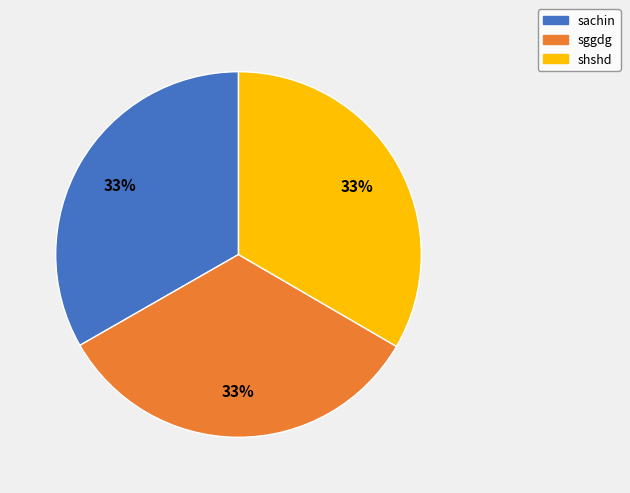

What percentage is the shshd slice, to the nearest percent?

33%